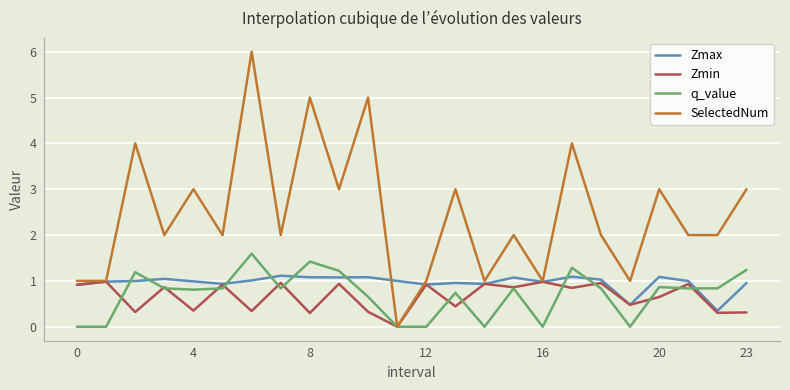

How many categories are shown in the chart?

24